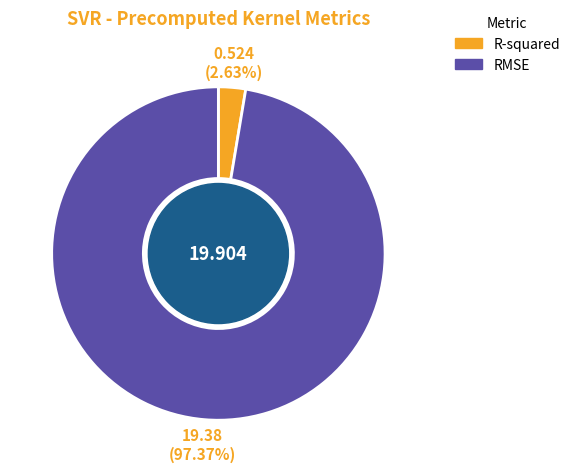

What is the smallest slice in the pie chart?

R-squared